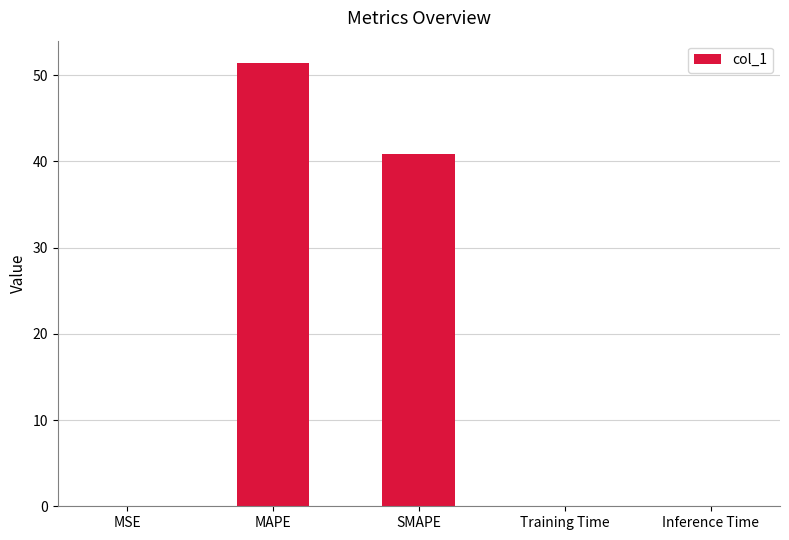

Is it true that the value at MSE is 0.0?

True